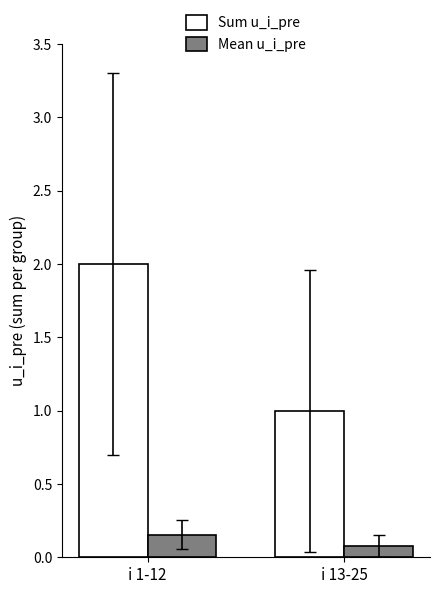

Which series has the widest spread of values?

Sum u_i_pre